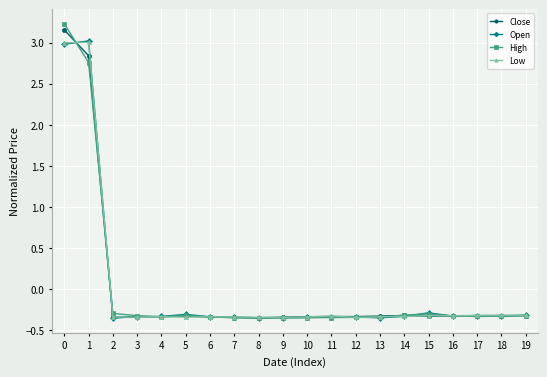

What is the maximum value for Low?

3.0